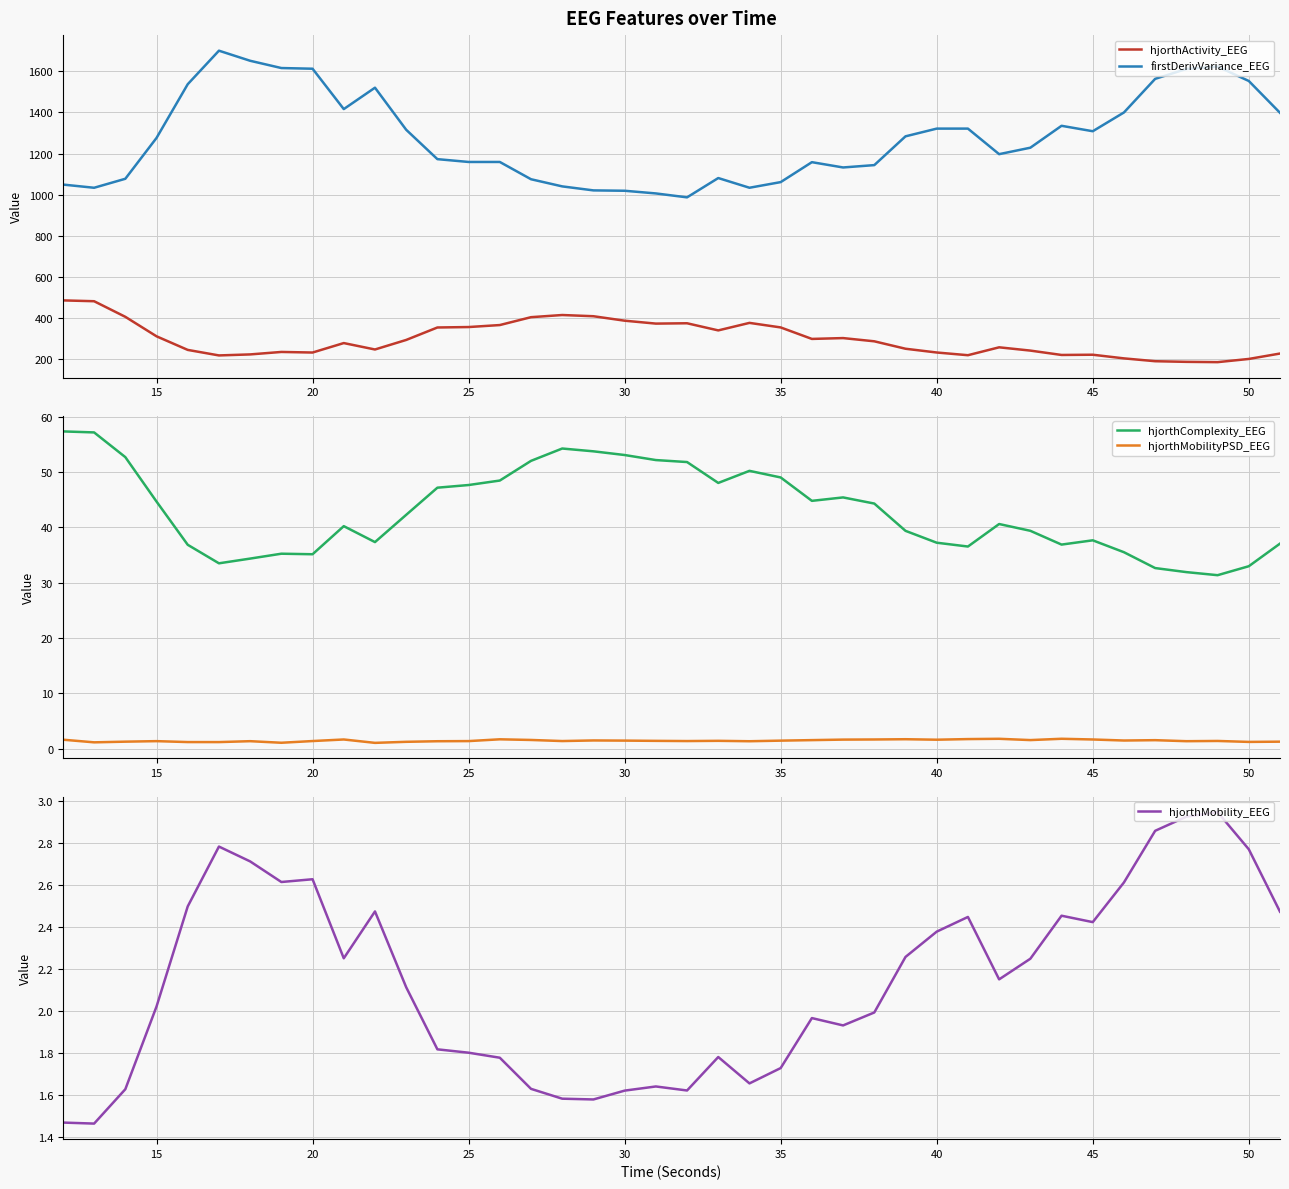

After their last crossing, which series has the higher values: hjorthMobilityPSD_EEG or hjorthMobility_EEG?

hjorthMobility_EEG